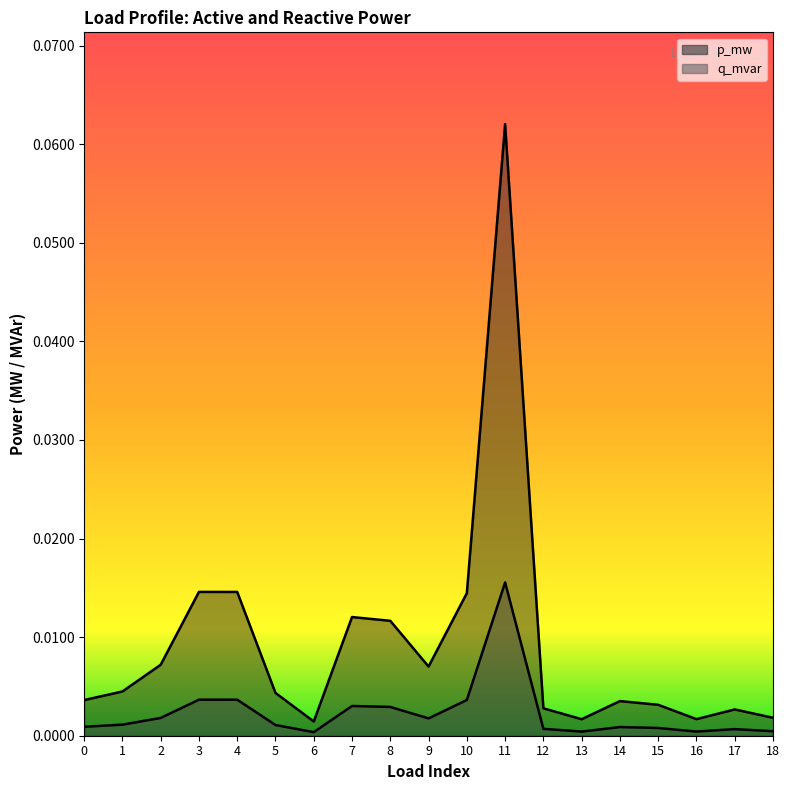

True or false: p_mw and q_mvar intersect in this chart.

False